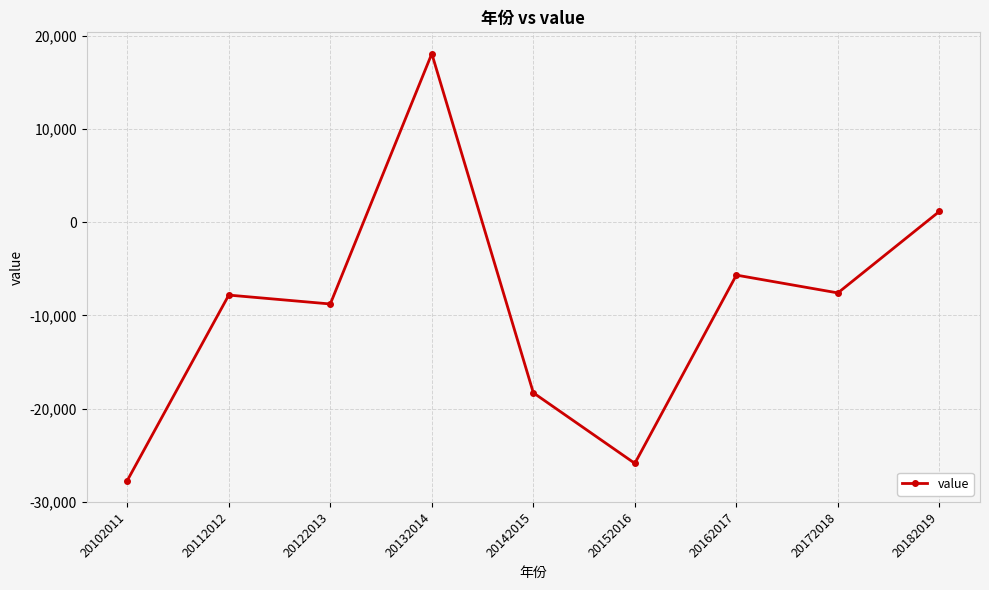

At which label is the value closest to -4830?

20162017